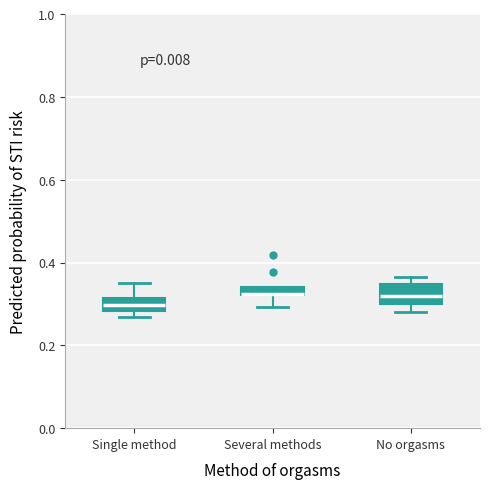

Where is the upper edge of the box for Single method on the y-axis? The values are not printed on the chart, so give them approximately, as read against the axis.

0.32